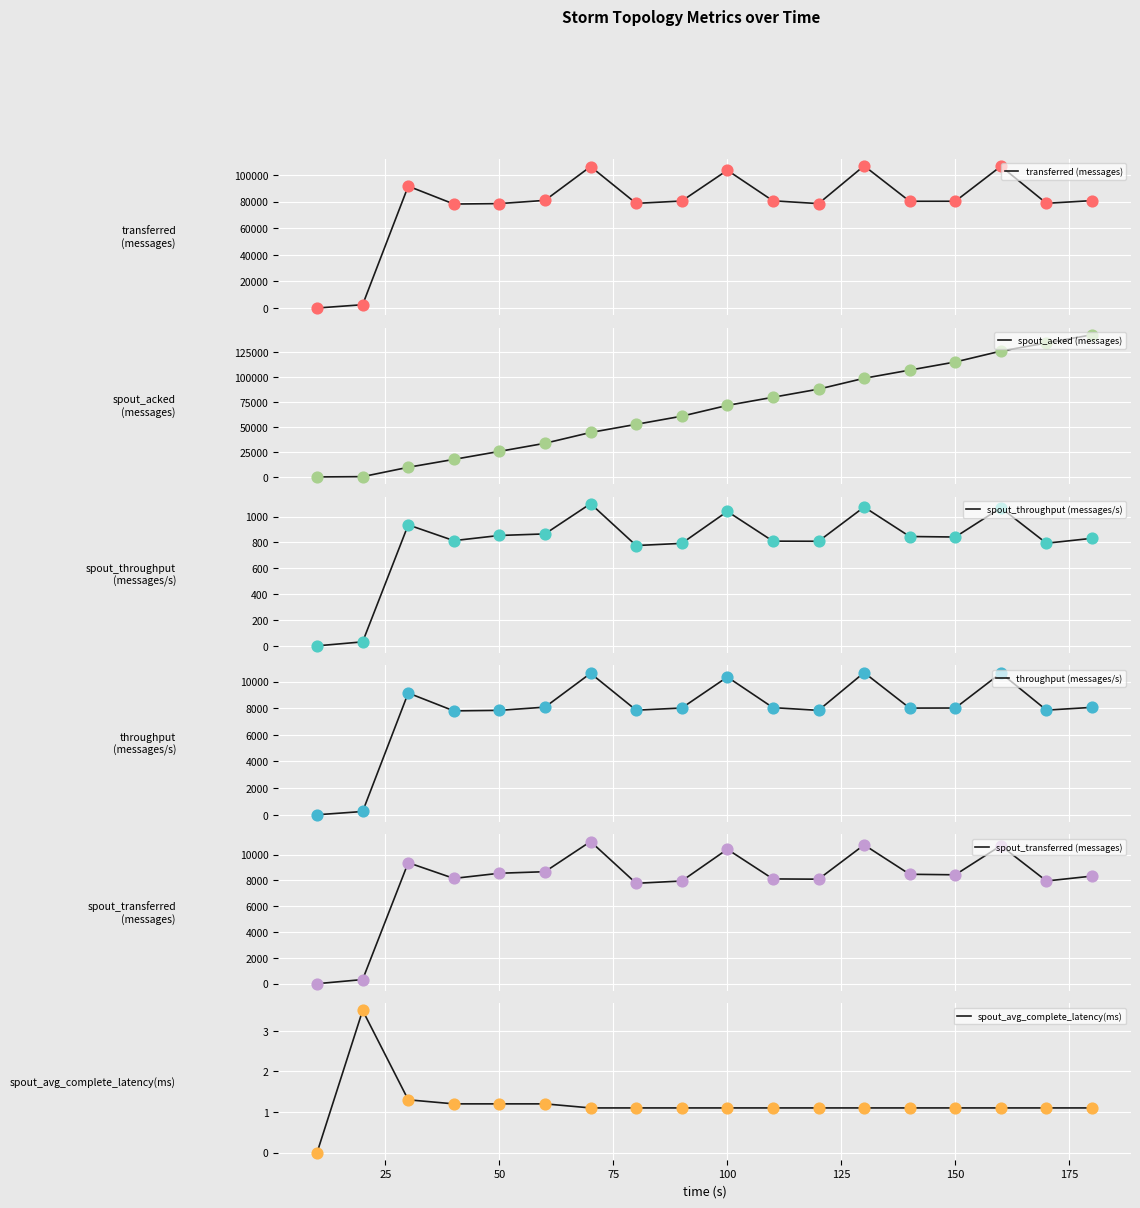

Which series has the widest spread of Y values?

spout_acked (messages)